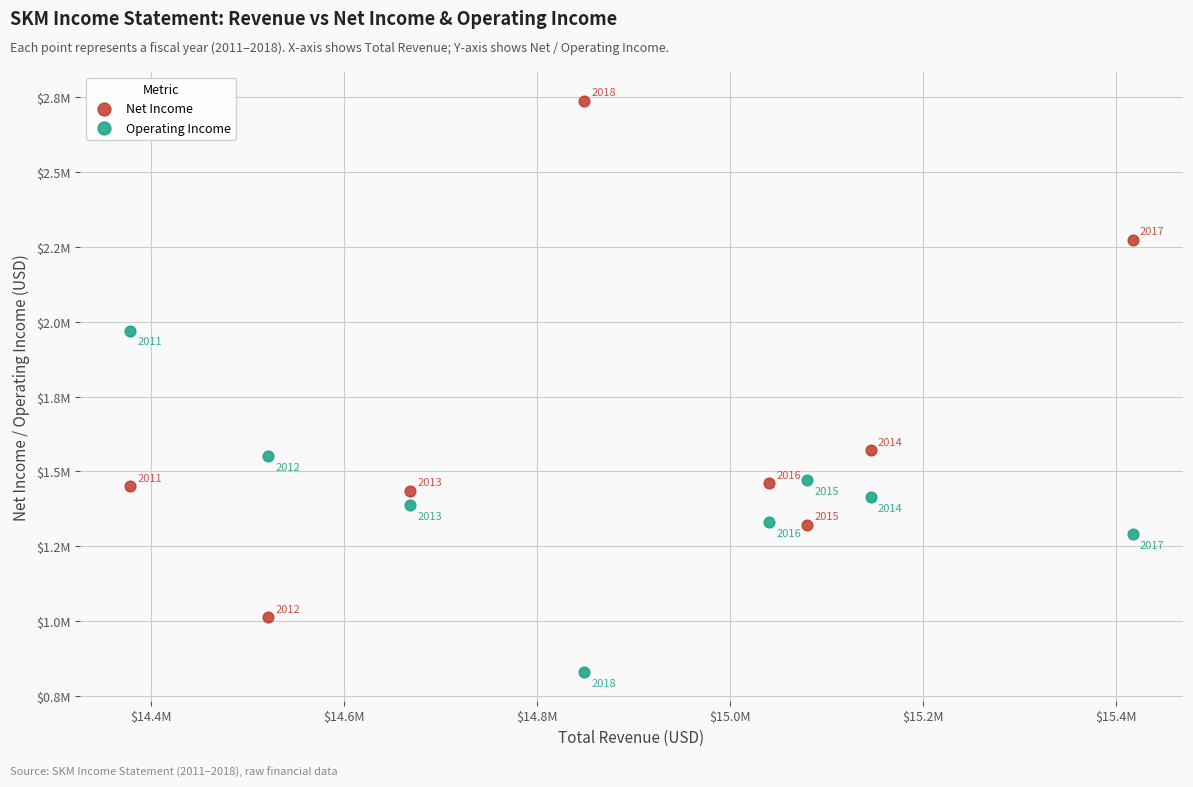

Which series reaches the minimum Y coordinate?

Operating Income